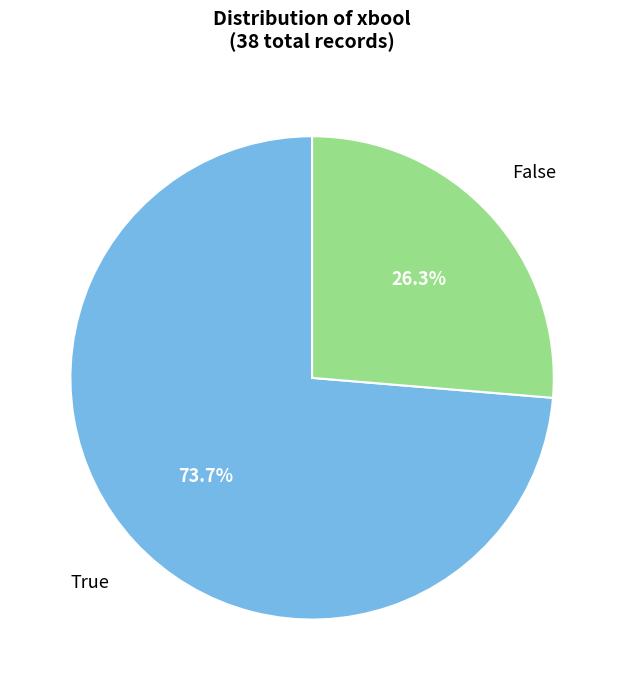

How many slices are in this pie chart?

2